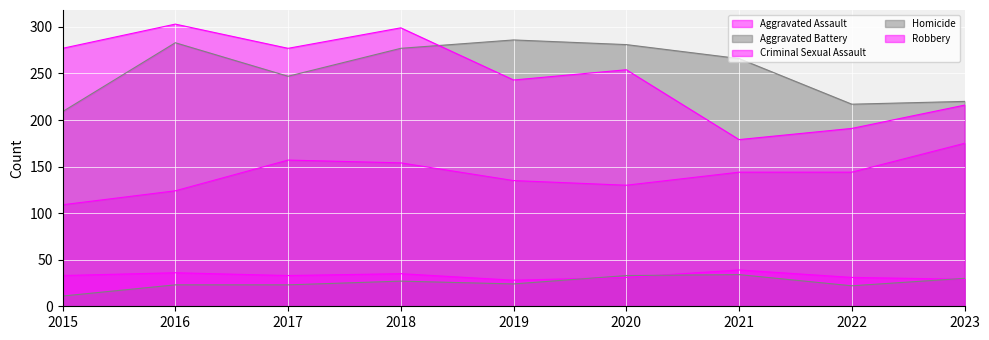

True or false: Homicide has more than 2 points higher than both neighbors.

False